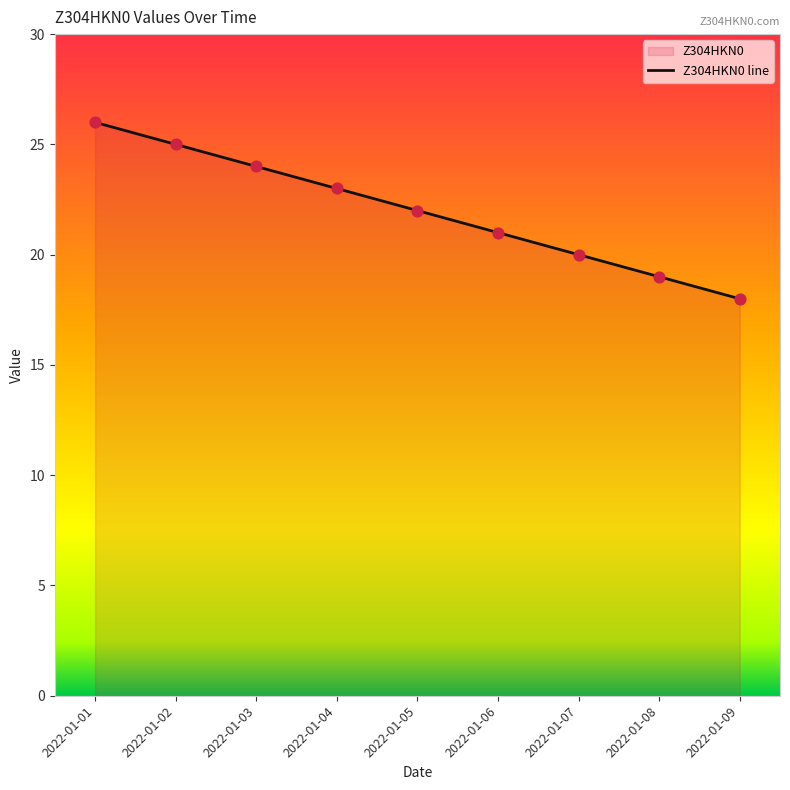

Which series has the largest Y range (max minus min)?

Z304HKN0 line